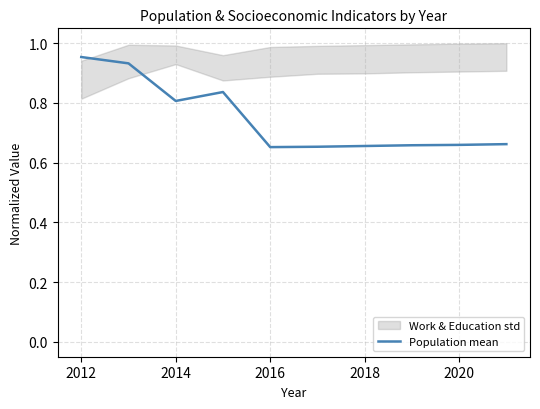

Reading right to left, extract all data points from this chart.

0.7	0.7	0.7	0.7	0.7	0.7	0.8	0.8	0.9	1.0